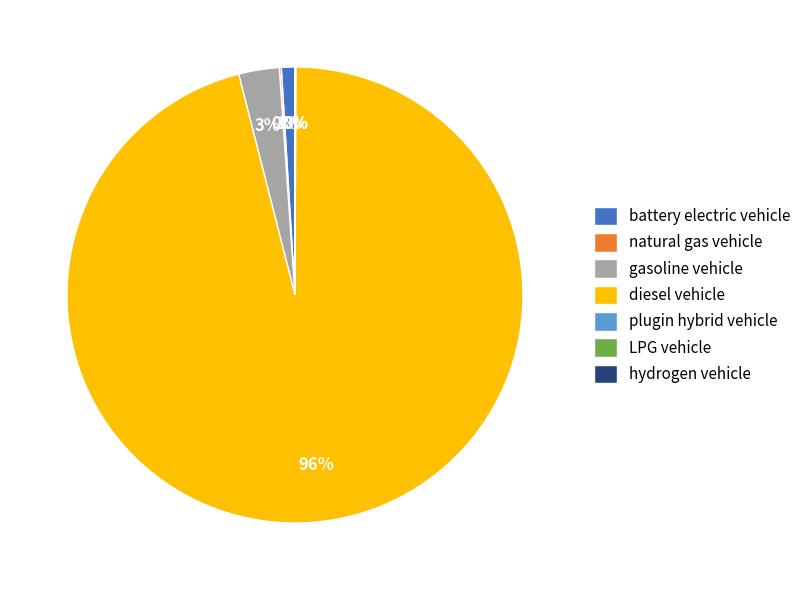

What is the largest slice in the pie chart?

diesel vehicle